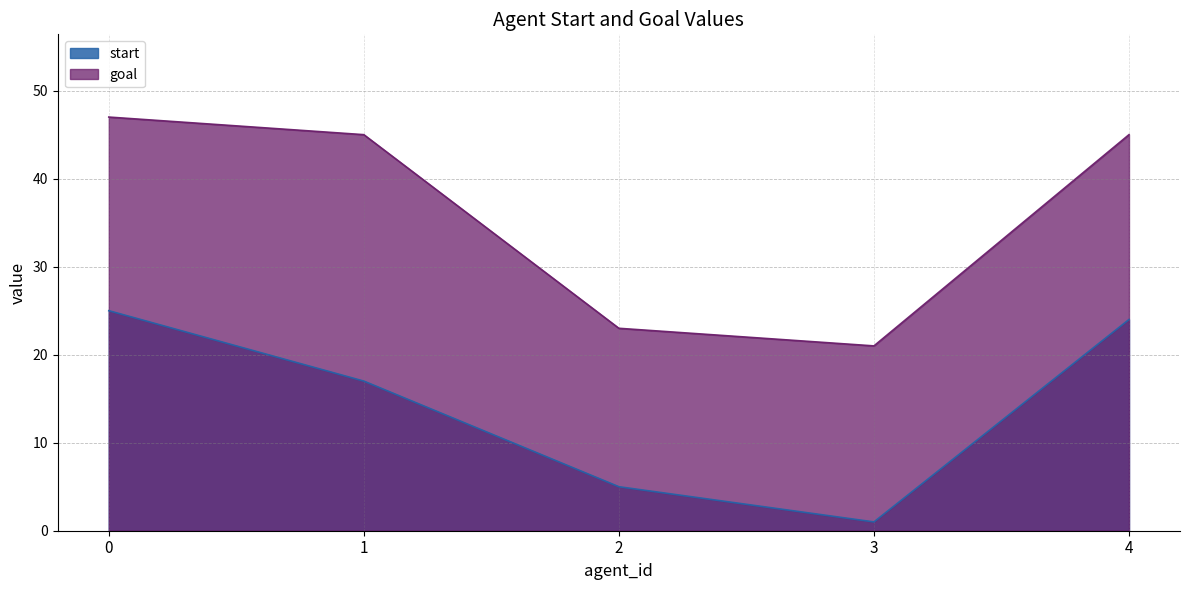

What is the value of the goal point at the 5th from the left?

45